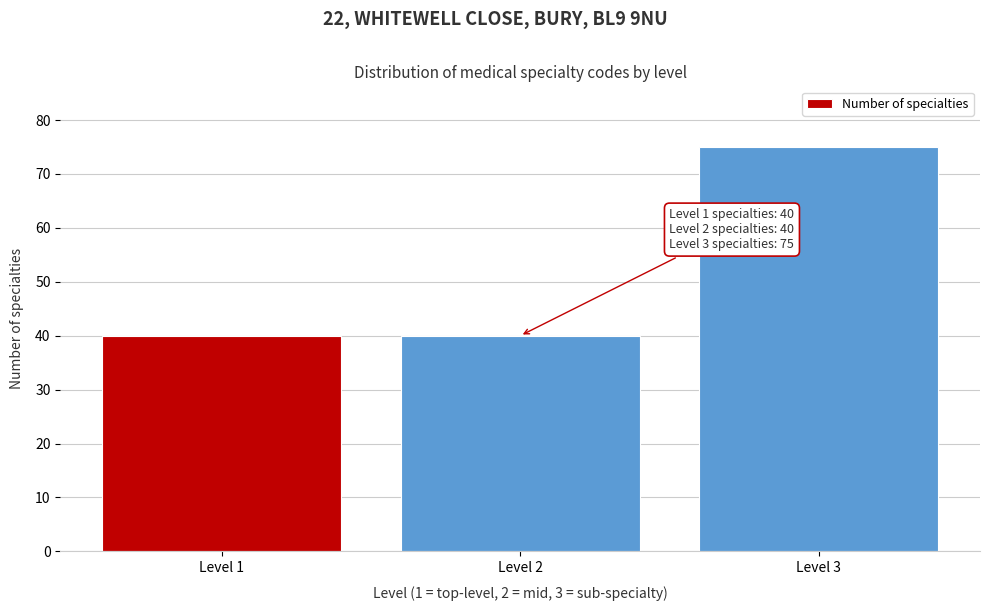

Reading left to right, what are all the values shown in this chart?

Level 1=40	Level 2=40	Level 3=75